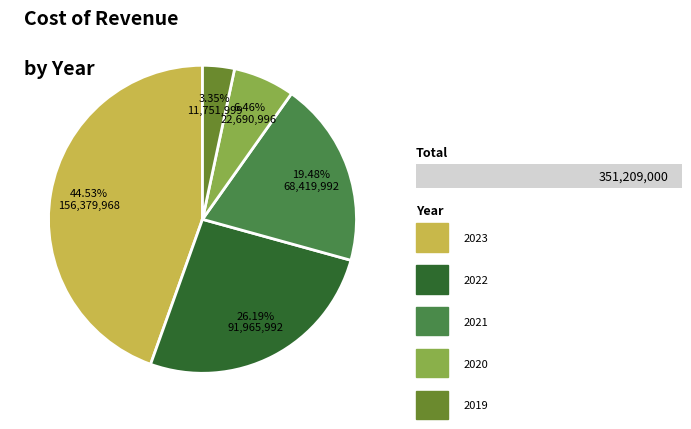

Rank the categories by value from lowest to highest.

2019, 2020, 2021, 2022, 2023